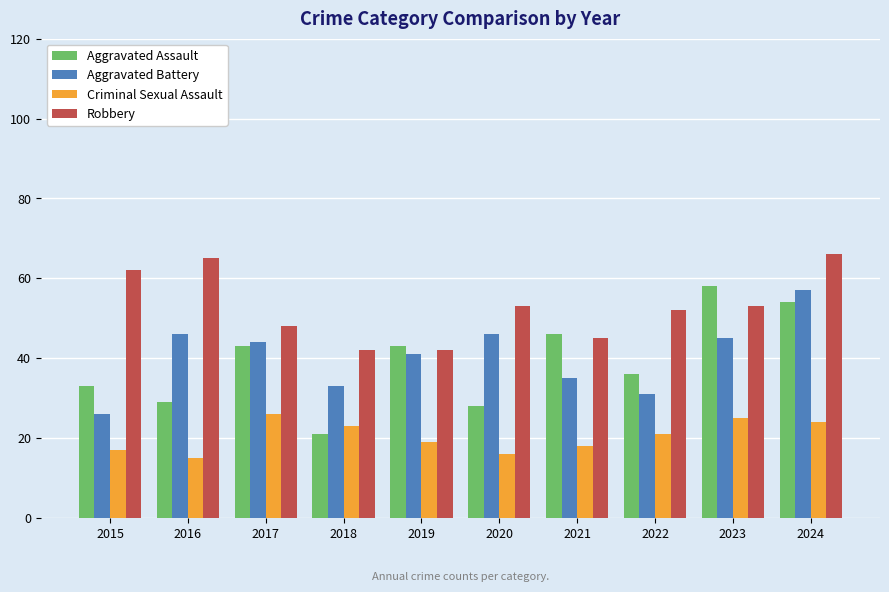

What is the sum of the Robbery values at 2020 and 2024?

119